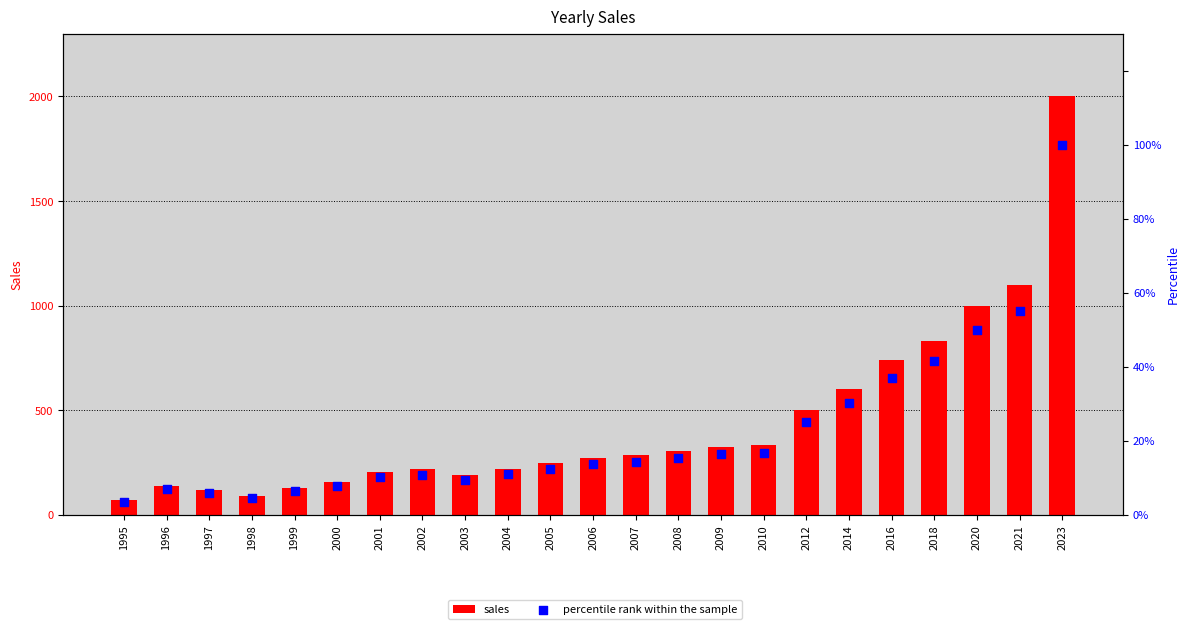

At which category is the sum across all series the highest?

2023